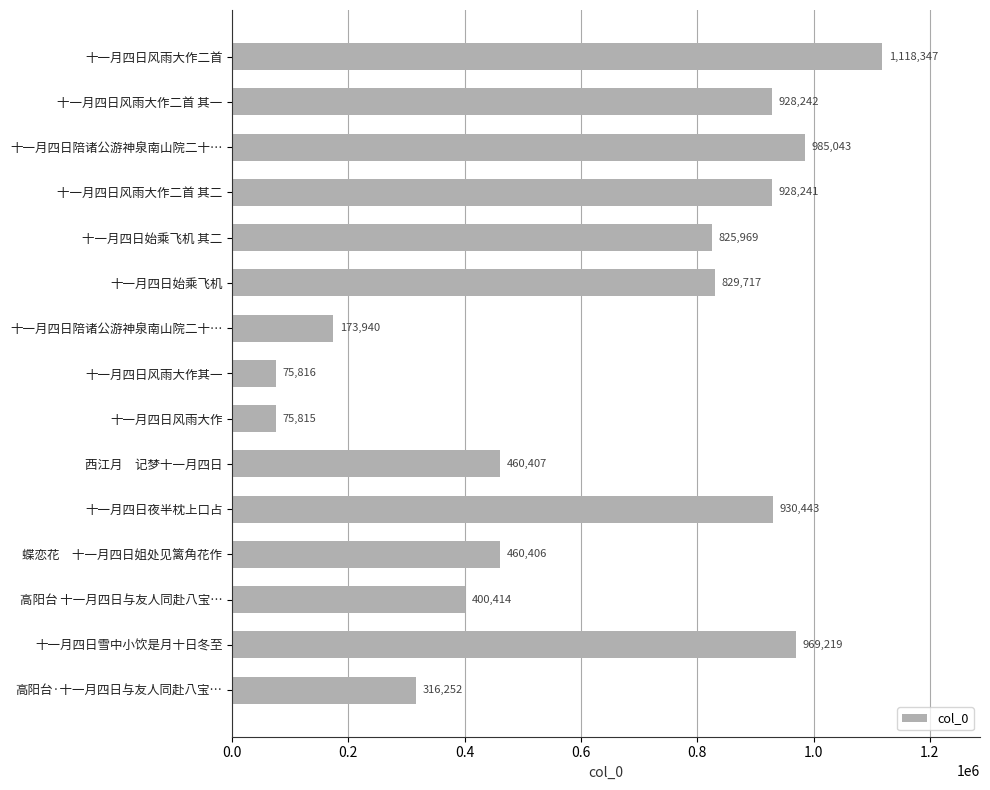

What is the average value?

631885